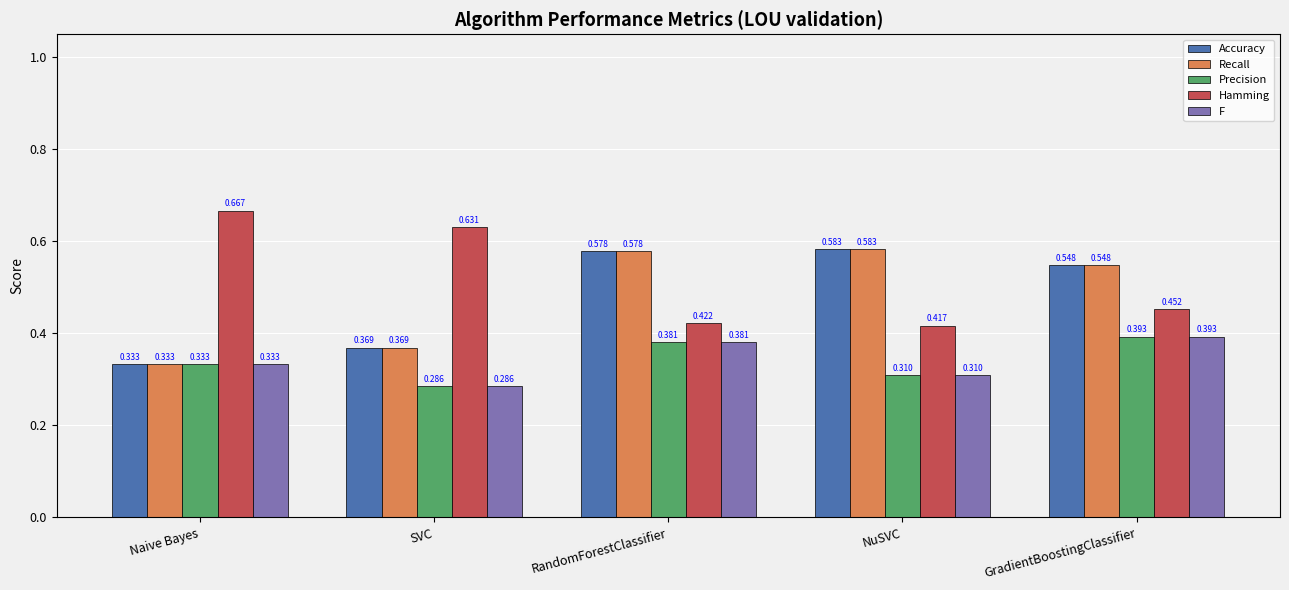

What is the label of the 5th bar from the left?

GradientBoostingClassifier